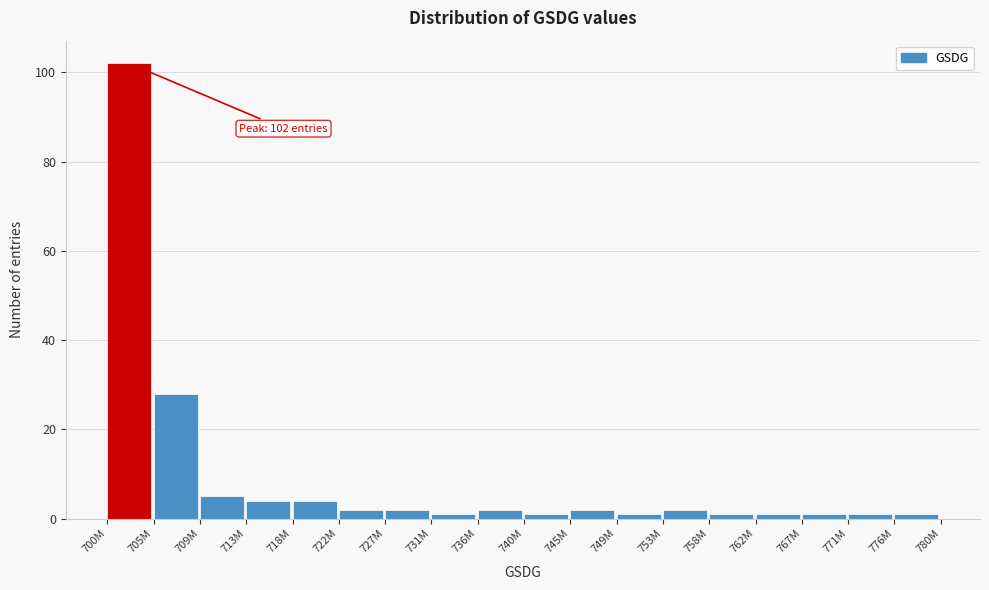

Reading right to left, what are all the values shown in this chart?

776M=1	771M=1	767M=1	762M=1	758M=1	753M=2	749M=1	745M=2	740M=1	736M=2	731M=1	727M=2	722M=2	718M=4	713M=4	709M=5	705M=28	700M=102